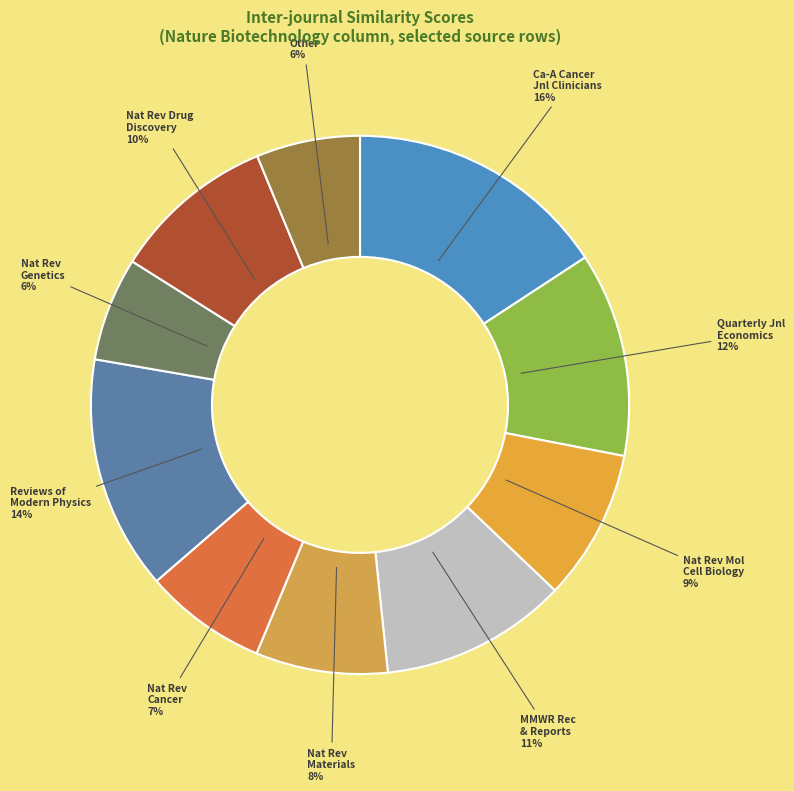

Count the number of slices in the pie.

10